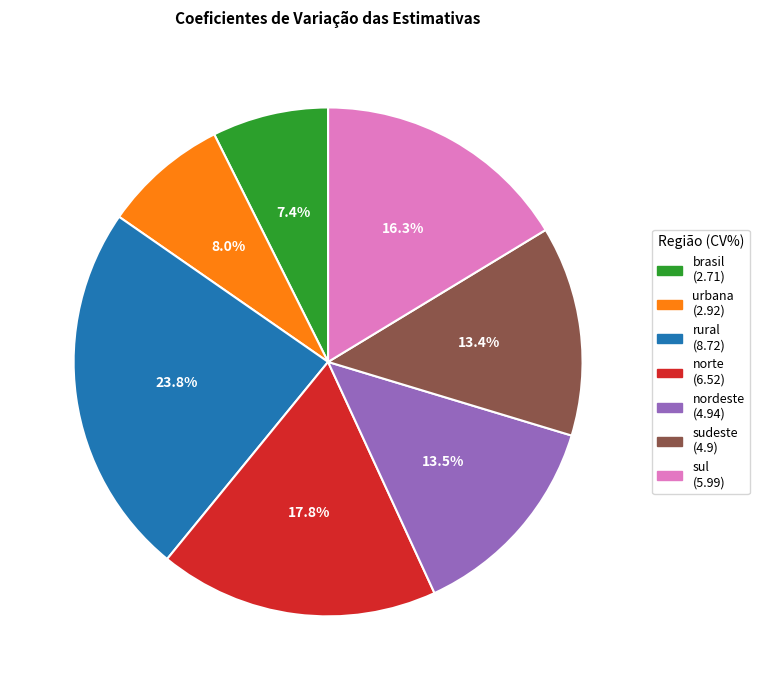

What is the smallest slice in the pie chart?

brasil